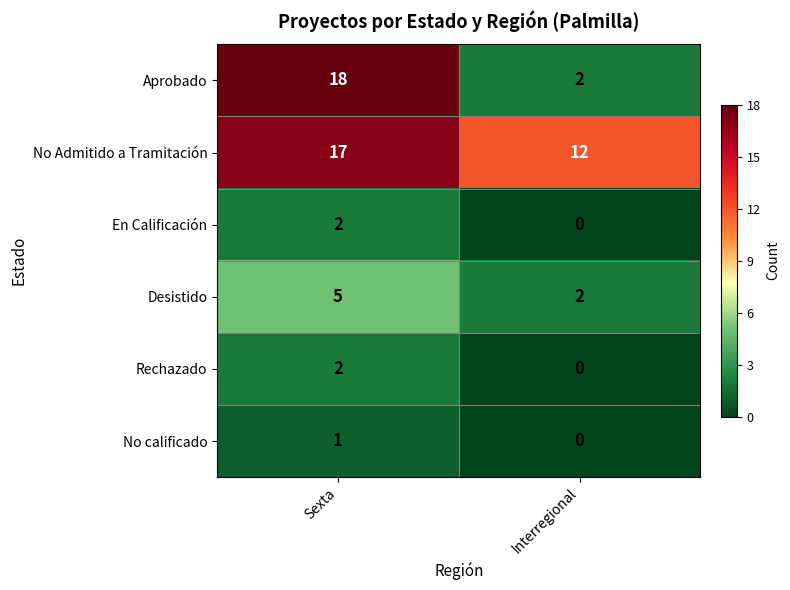

What is the sum of all Aprobado values?

20